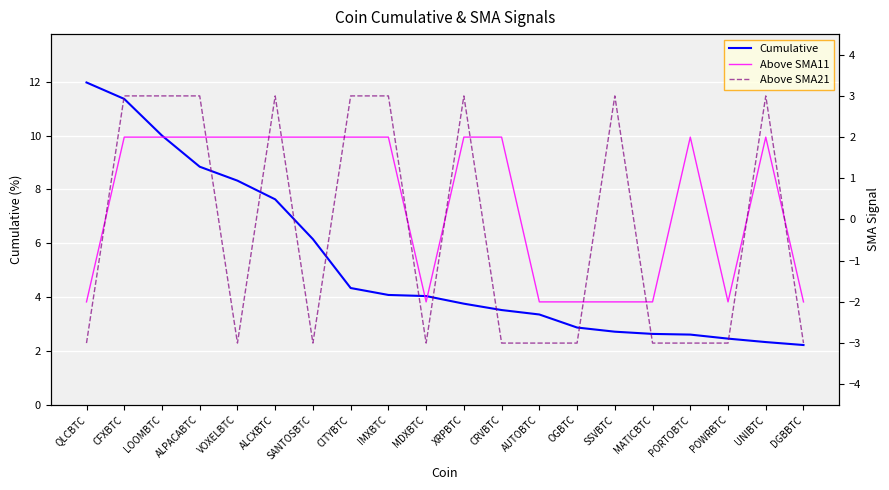

What is the difference between the highest and lowest values at CFXBTC?

9.4